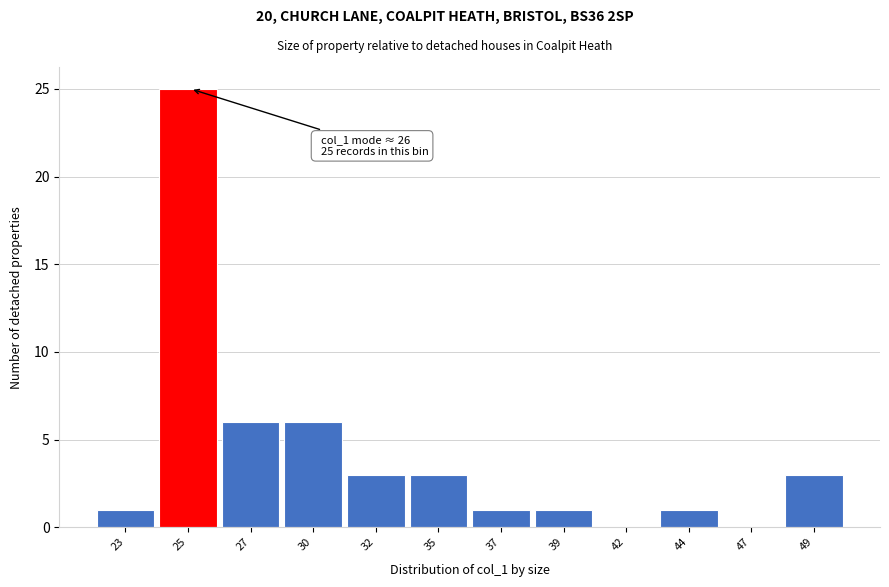

Reading right to left, transcribe all the data shown in this chart.

49=3	47=0	44=1	42=0	39=1	37=1	35=3	32=3	30=6	27=6	25=25	23=1